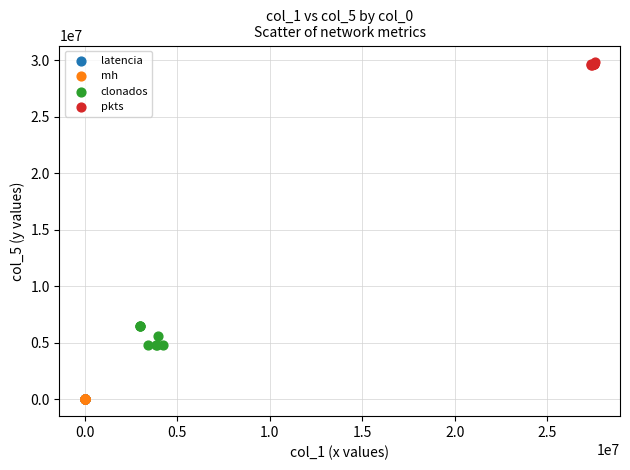

Which series contains the highest Y value?

pkts